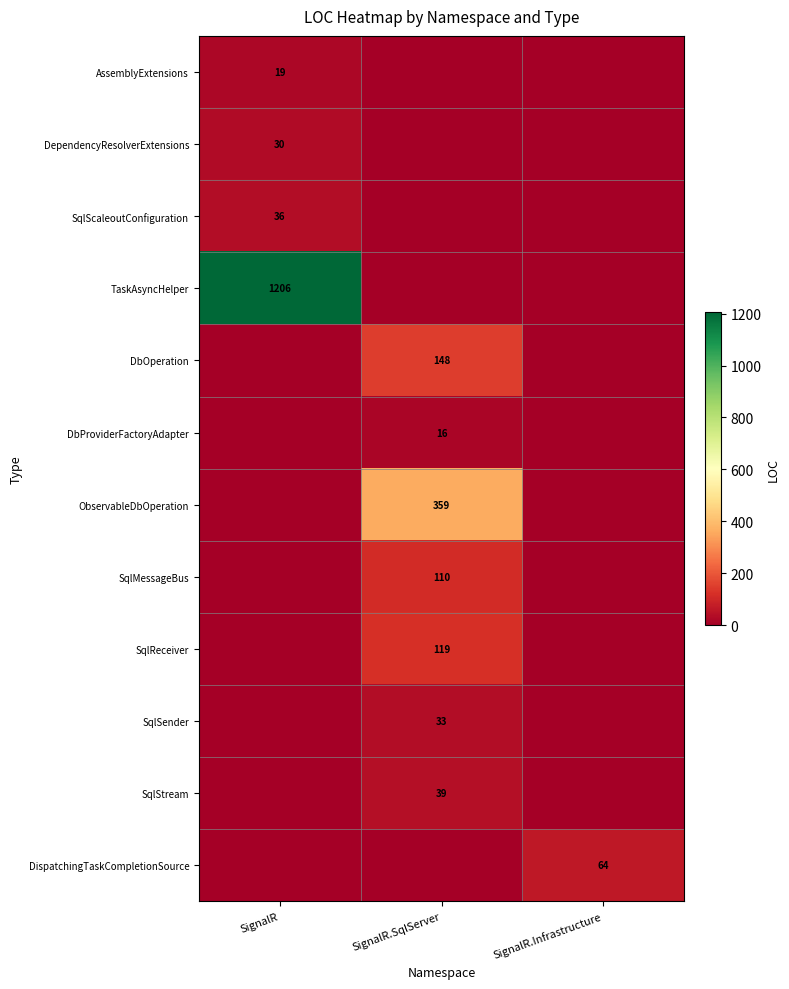

The SqlSender series shows 33 at SignalR.SqlServer. True or false?

True